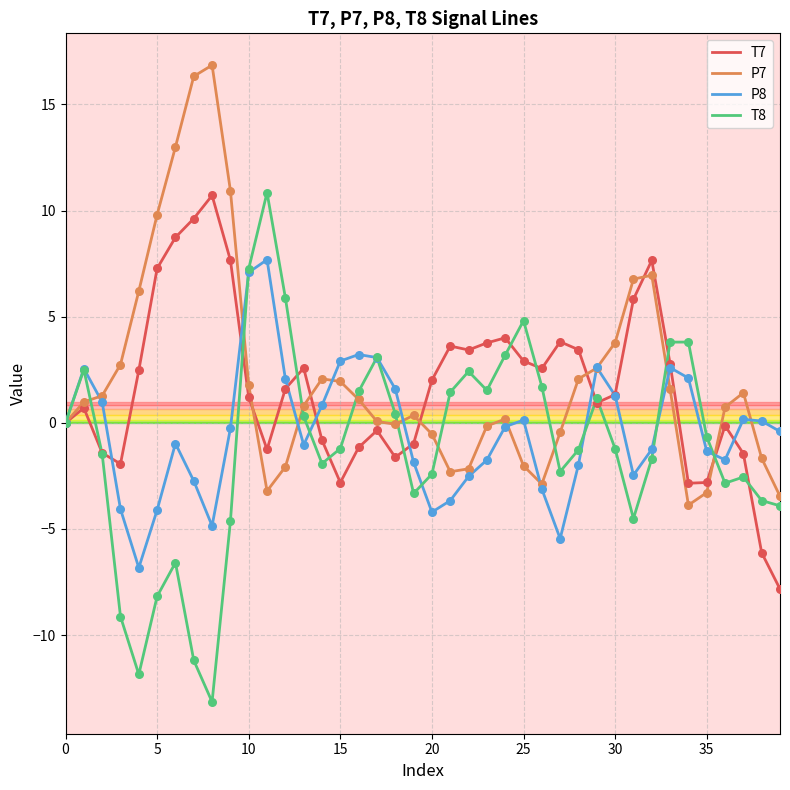

What are all the series names shown in the legend?

T7, P7, P8, T8